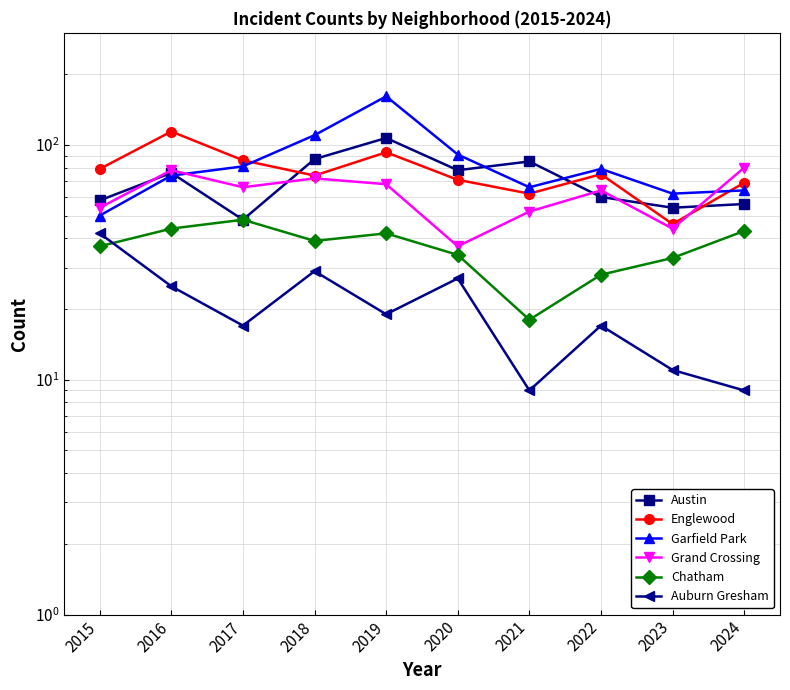

How many lines are shown in the chart?

6